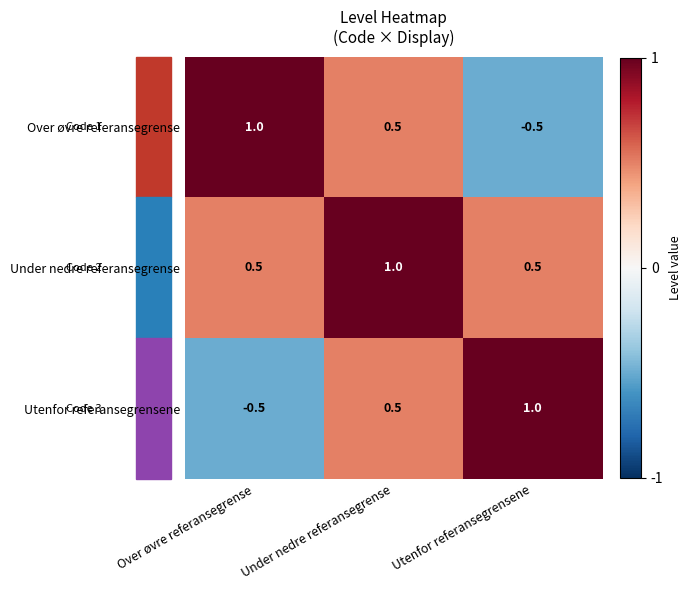

Is it true that Utenfor referansegrensene equals 0.5 at Under nedre referansegrense?

True